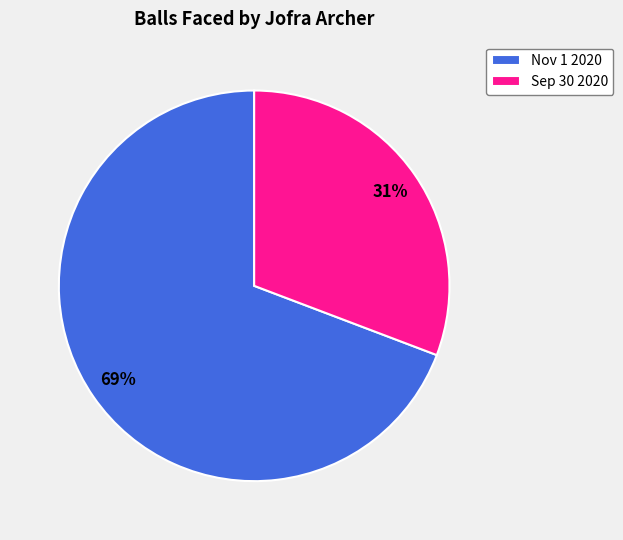

What percentage is the Sep 30 2020 slice, to the nearest percent?

31%